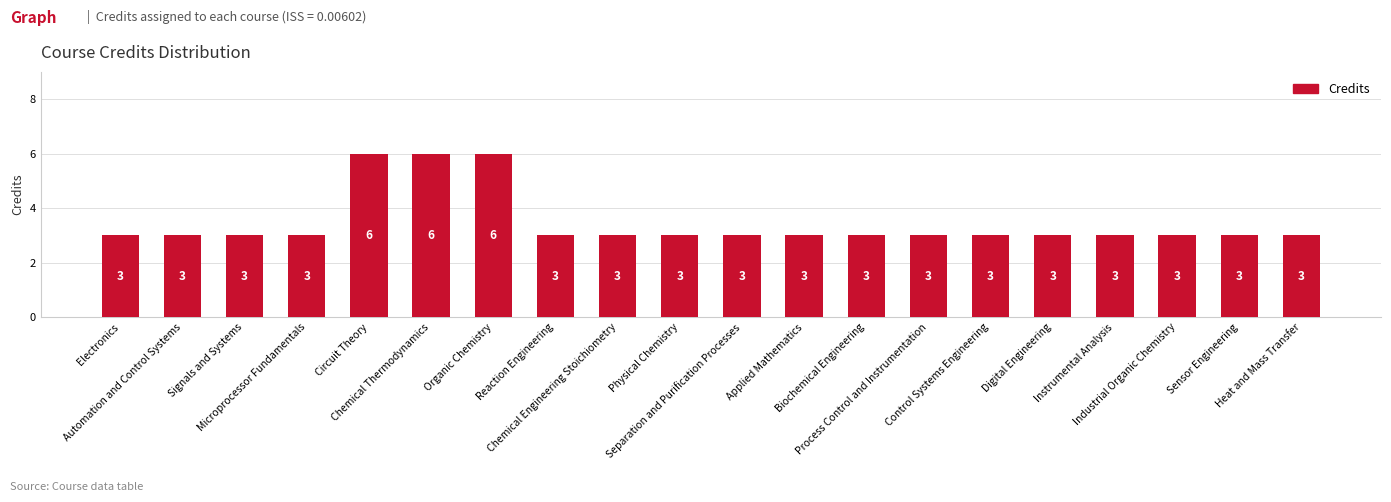

What is the greatest value displayed?

6